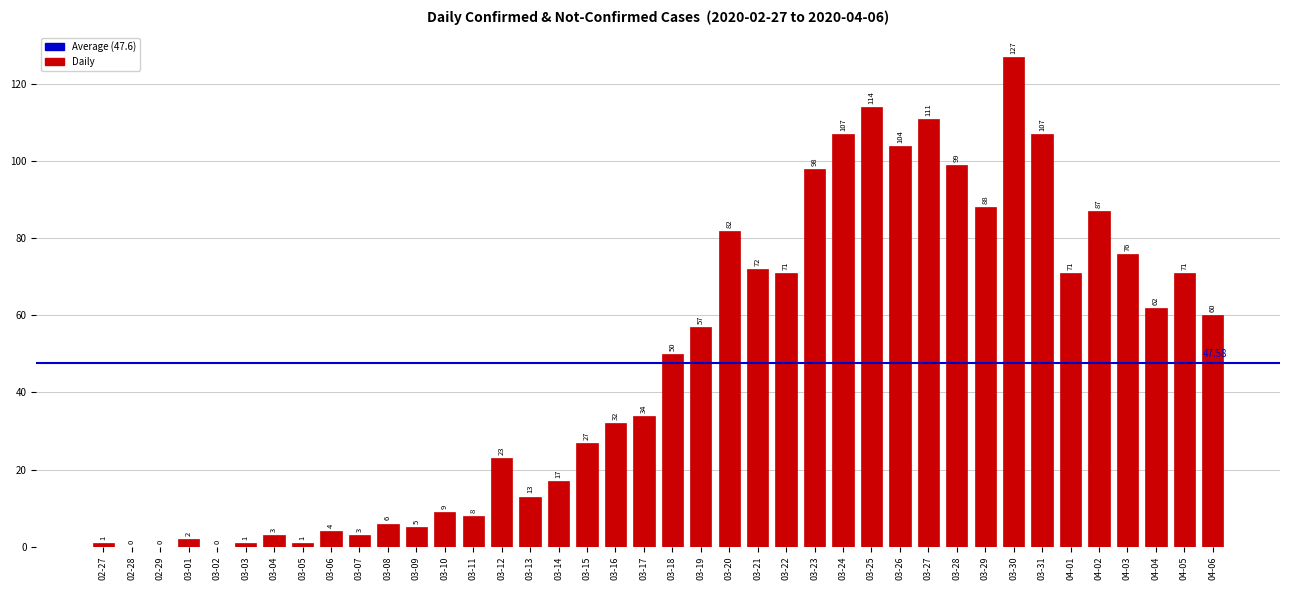

What is the change in value from 03-07 to 03-24?

+104